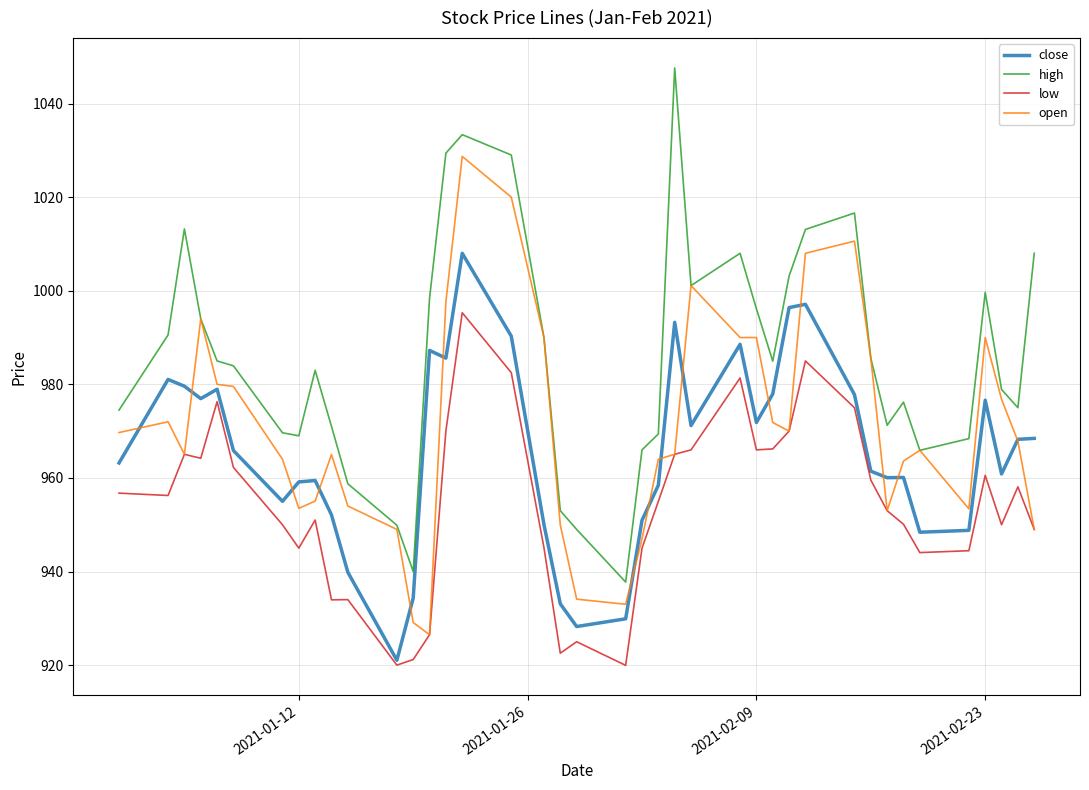

What is the highest value of the high series?

1047.6